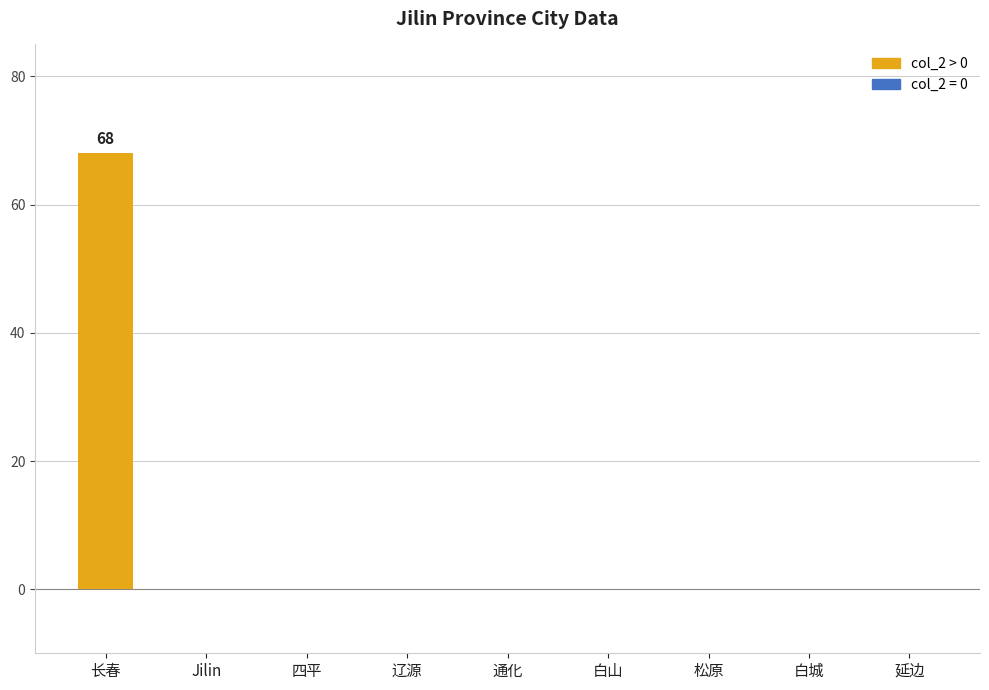

The value at 长春 is 68. True or false?

True